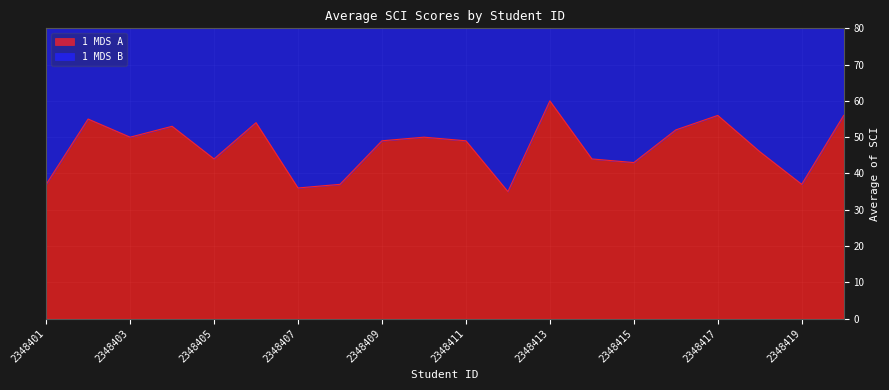

Reading left to right, what are all the values shown in this chart?

37	55	50	53	44	54	36	37	49	50	49	35	60	44	43	52	56	46	37	56